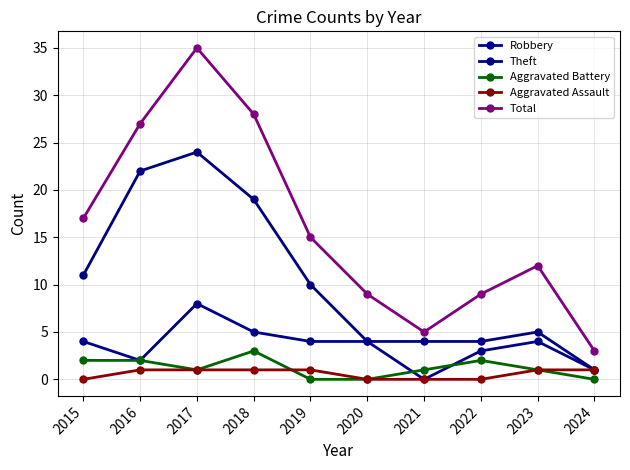

What is the difference between the maximum and minimum values in the Total series?

32